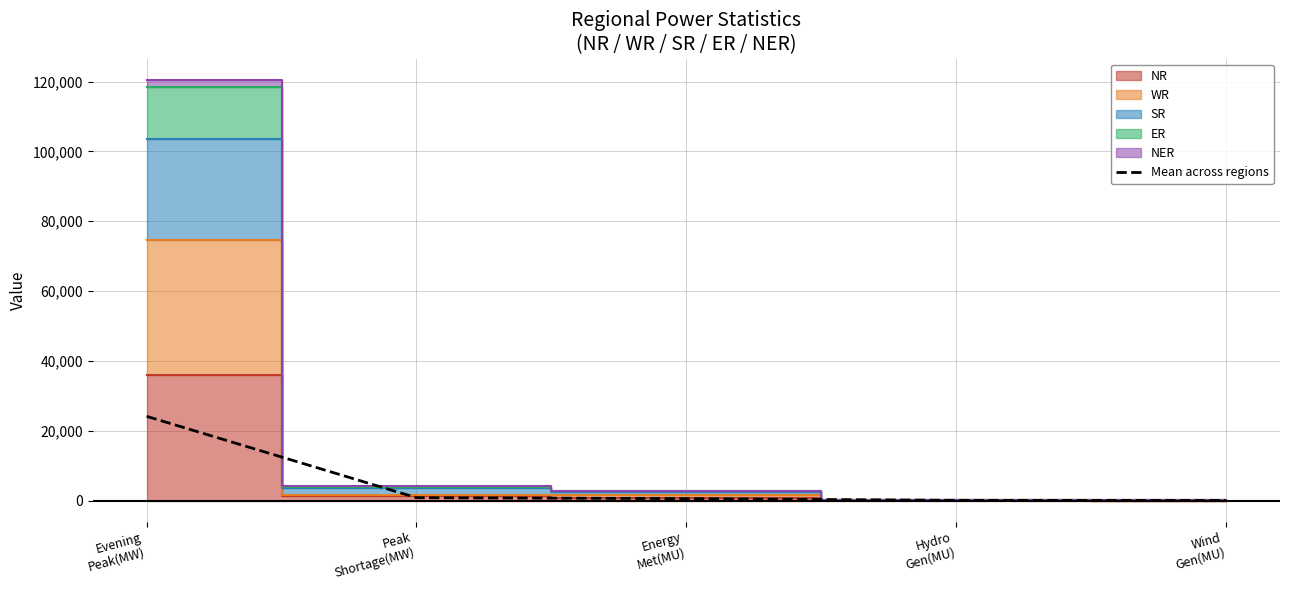

What is the label of the 5th point from the right?

Evening
Peak(MW)